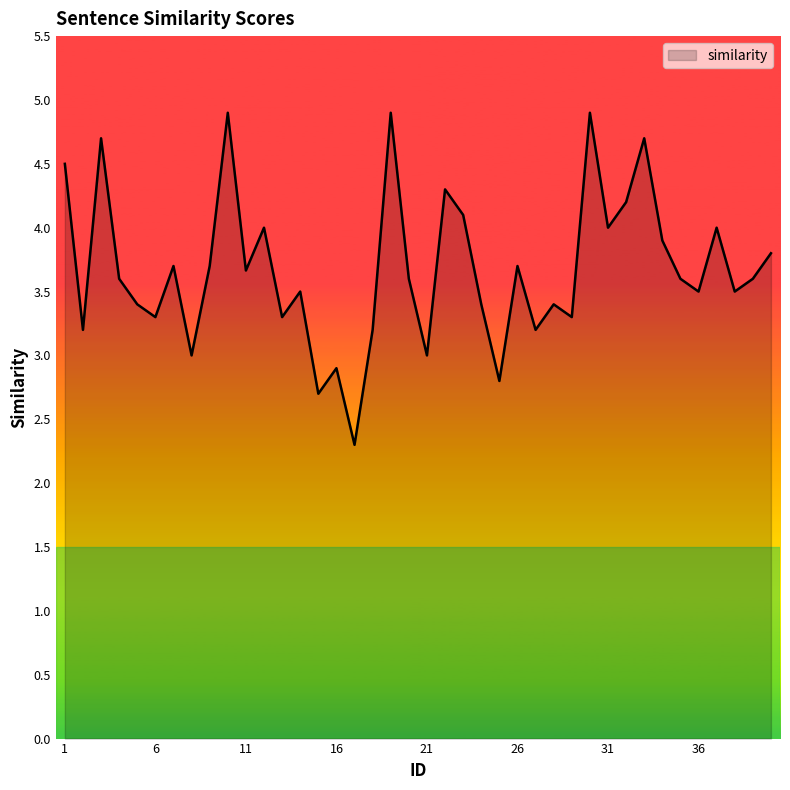

Reading right to left, extract all data points from this chart.

3.8	3.6	3.5	4.0	3.5	3.6	3.9	4.7	4.2	4.0	4.9	3.3	3.4	3.2	3.7	2.8	3.4	4.1	4.3	3.0	3.6	4.9	3.2	2.3	2.9	2.7	3.5	3.3	4.0	3.7	4.9	3.7	3.0	3.7	3.3	3.4	3.6	4.7	3.2	4.5